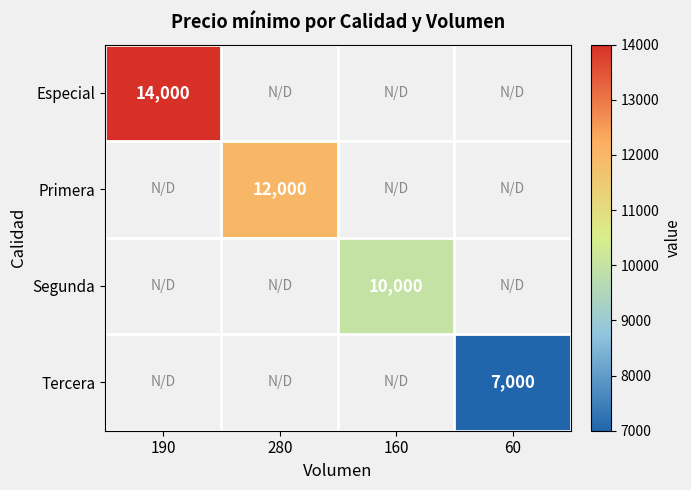

Between 160 and 190, which is larger?

190